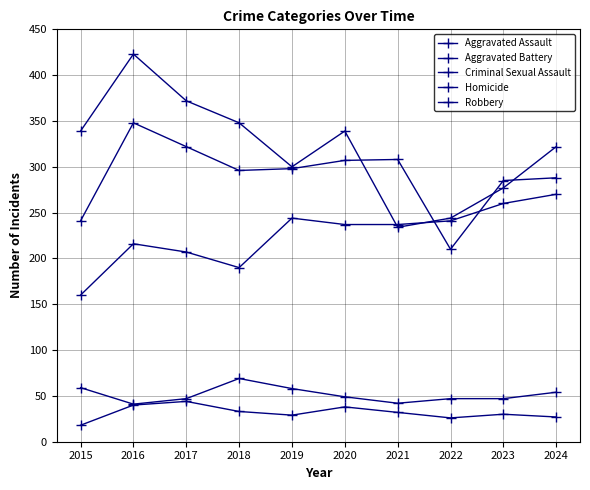

Is this an area chart (filled region under the line)?

No